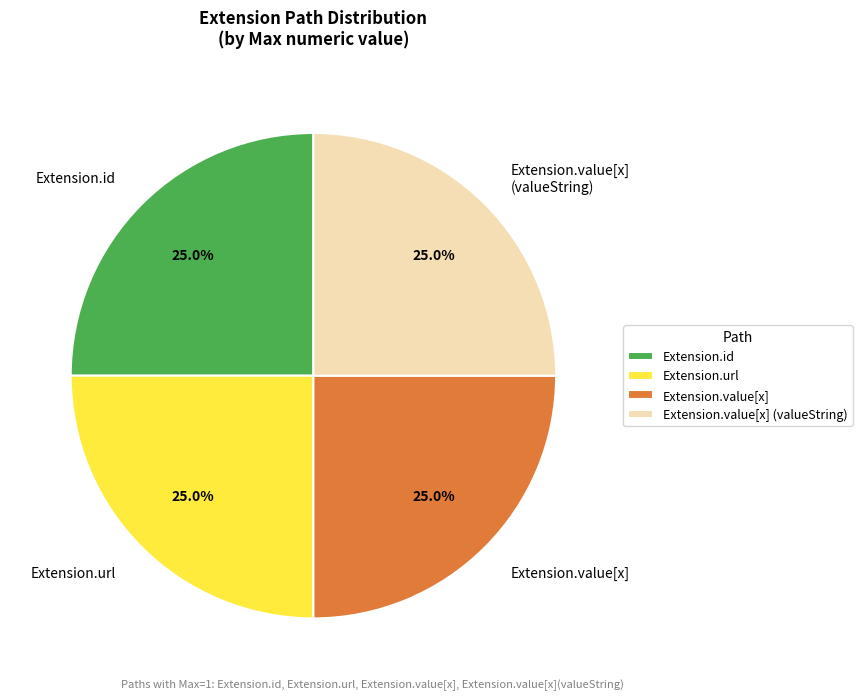

Count the number of slices in the pie.

4